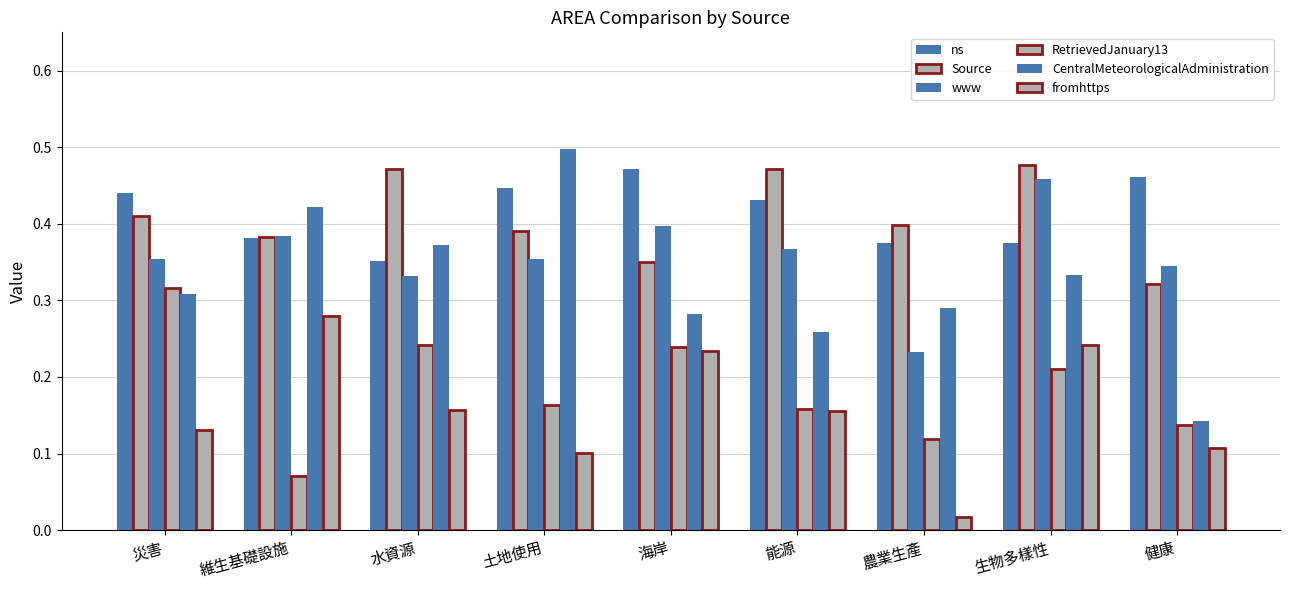

Between 健康 and 維生基礎設施, which is larger?

健康